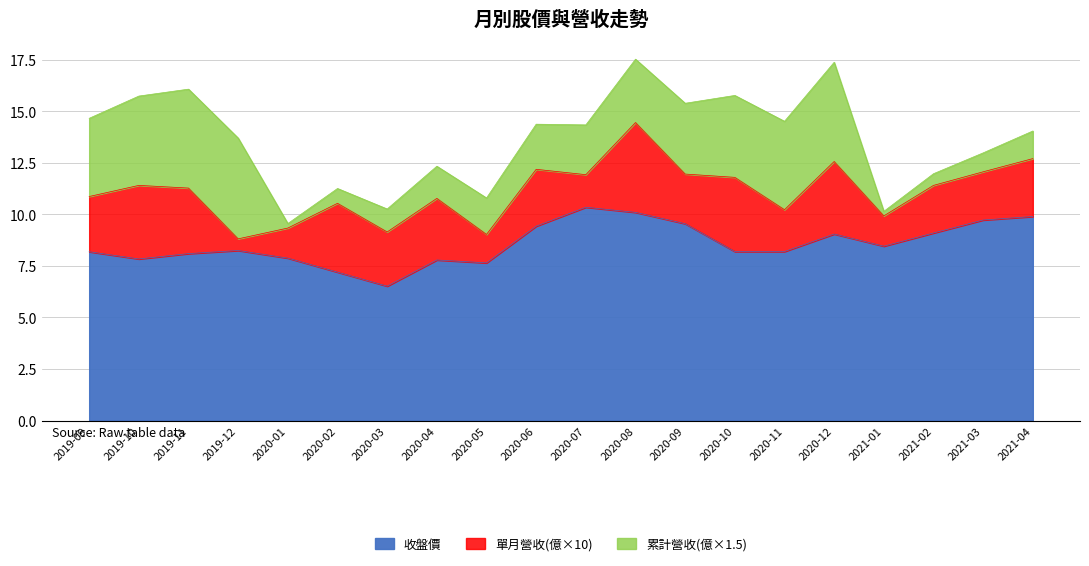

How many data points in 累計營收(億) are less than 1?

7